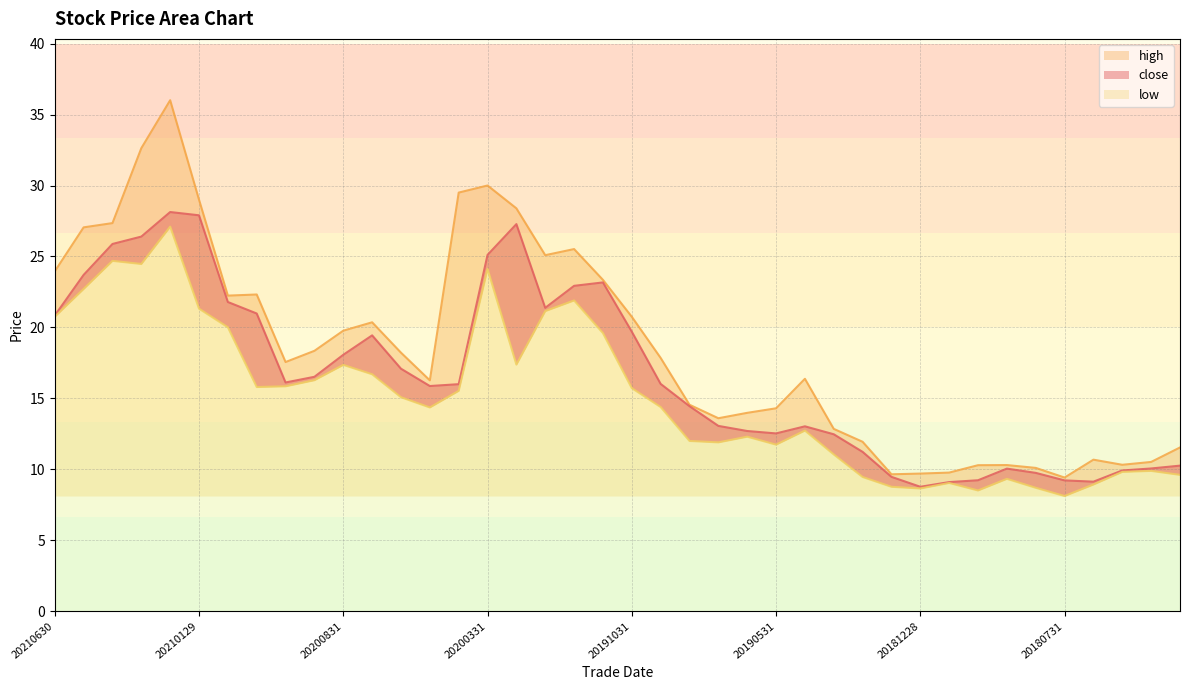

Which has a higher value, 20191031 or 20181130?

20191031